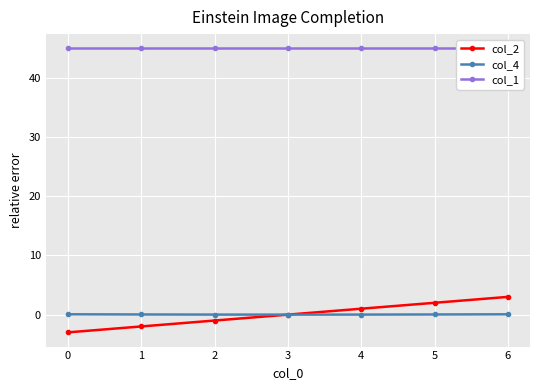

True or false: col_4 has a value of 0.1 at 6.

True